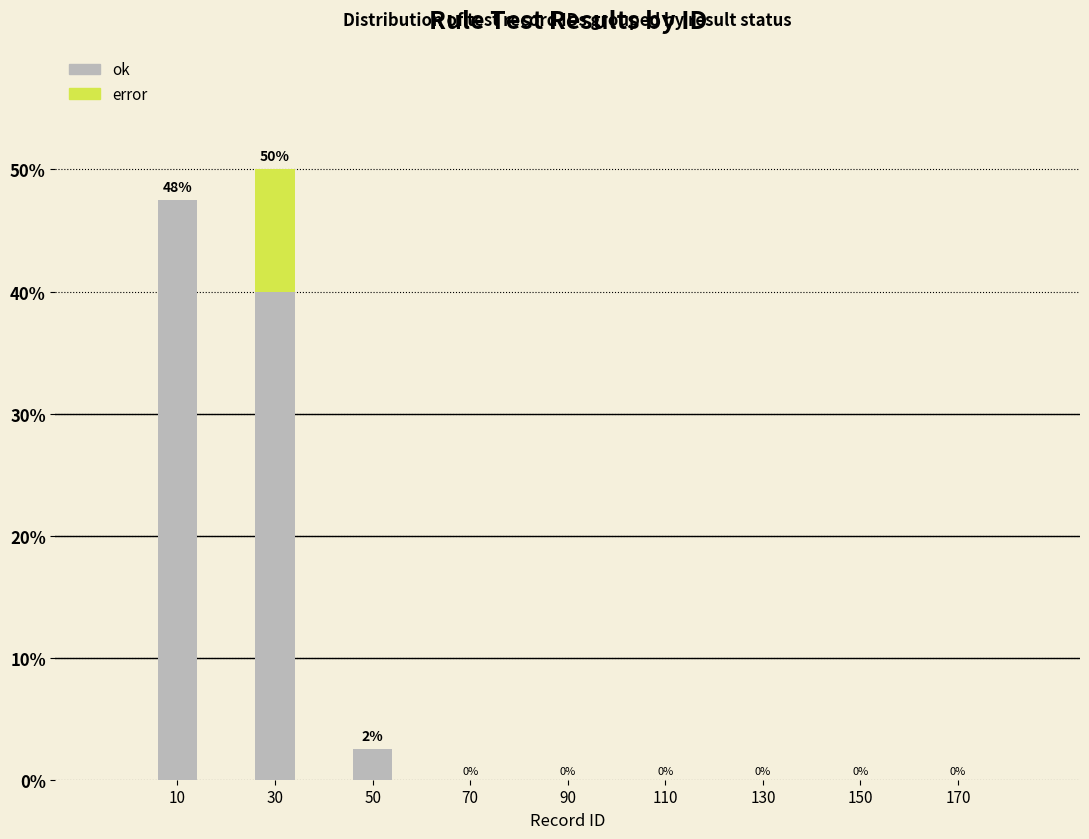

Which range on the x-axis has the tallest stacked bar (by total height)?

20 to 40